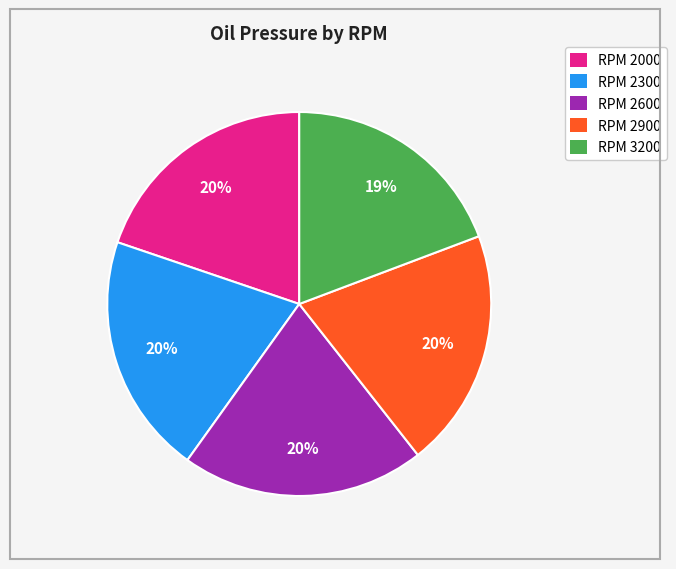

How many slices are in this pie chart?

5